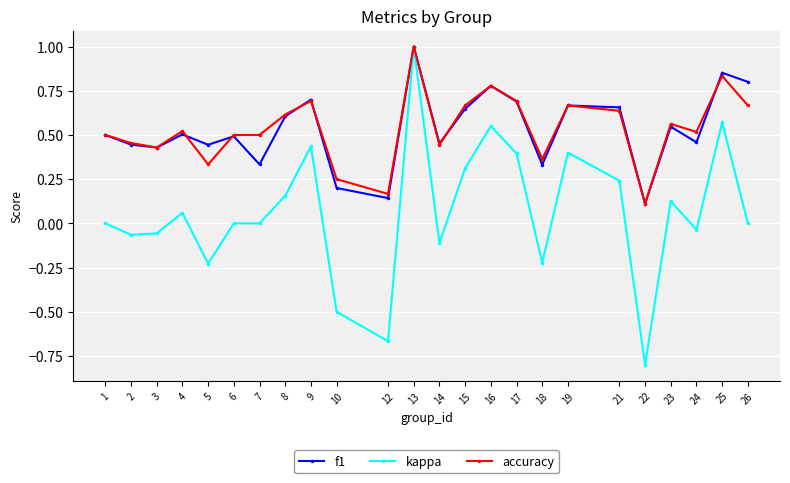

What is the sum of the accuracy values at 14 and 21?

1.1